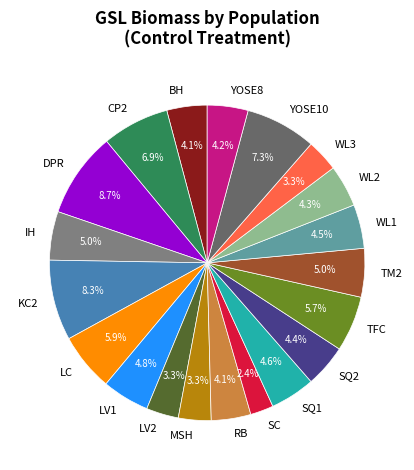

What is the total percentage of LV1 and SQ1?

9.4%